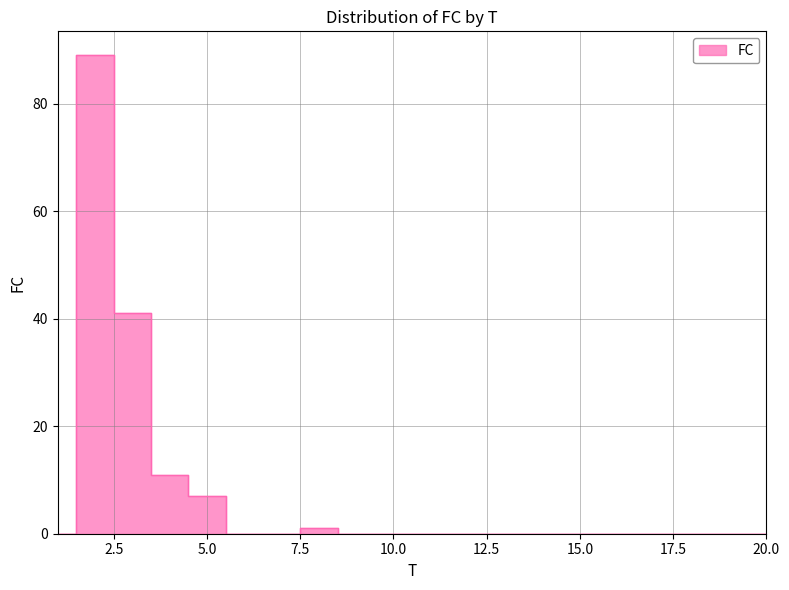

Count the number of data series in this chart.

1